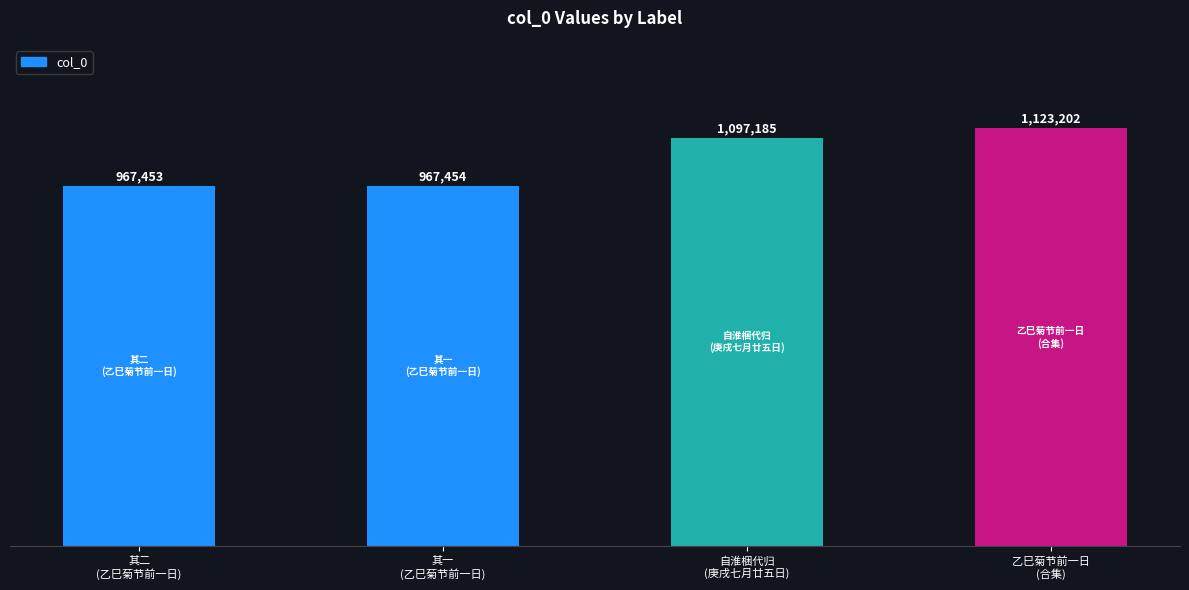

Reading left to right, list all the values displayed in this chart.

967453	967454	1097185	1123202